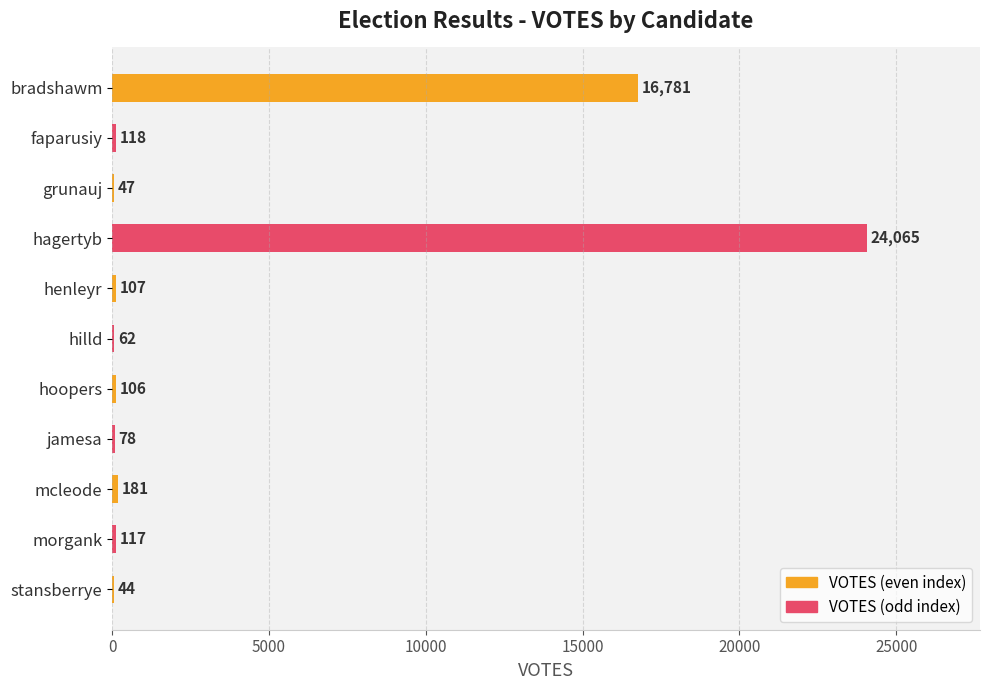

How many data points does each series have?

11